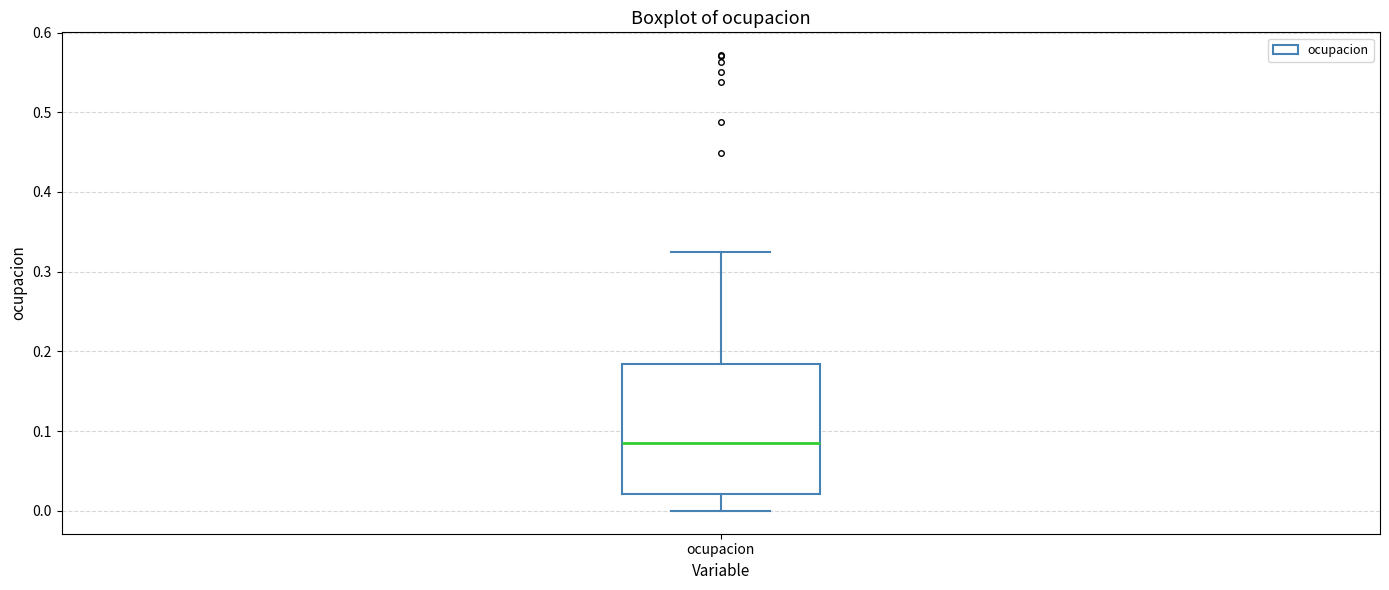

Read this box plot against the y-axis: the position of the median line, the range covered by the box, and the ends of both whiskers. The values are not printed on the chart, so give them approximately, as read against the axis.

median 0.08, box 0.02 to 0.18, whiskers 0.00 to 0.32